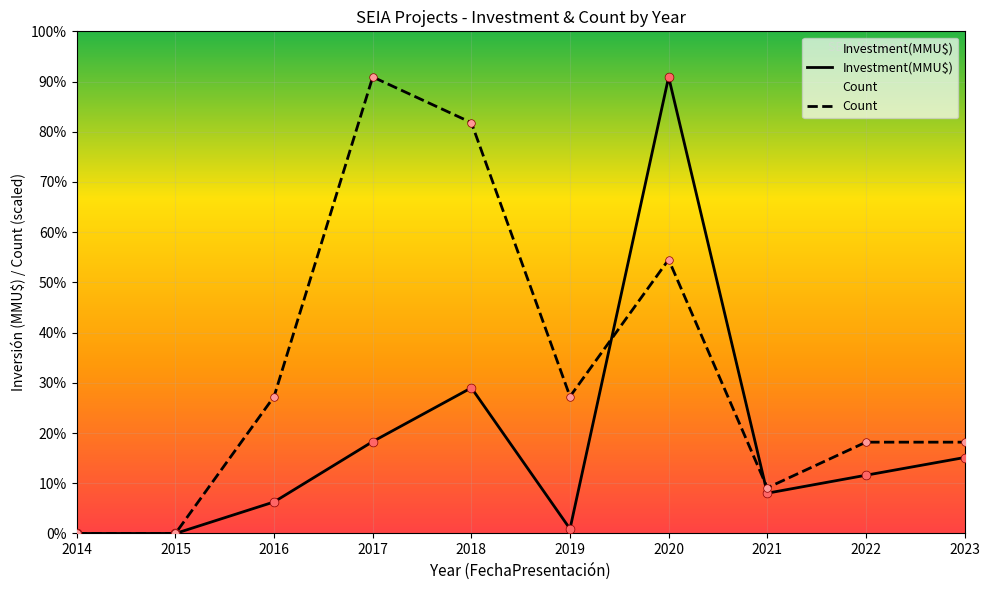

Which series has the largest total across all categories?

Count